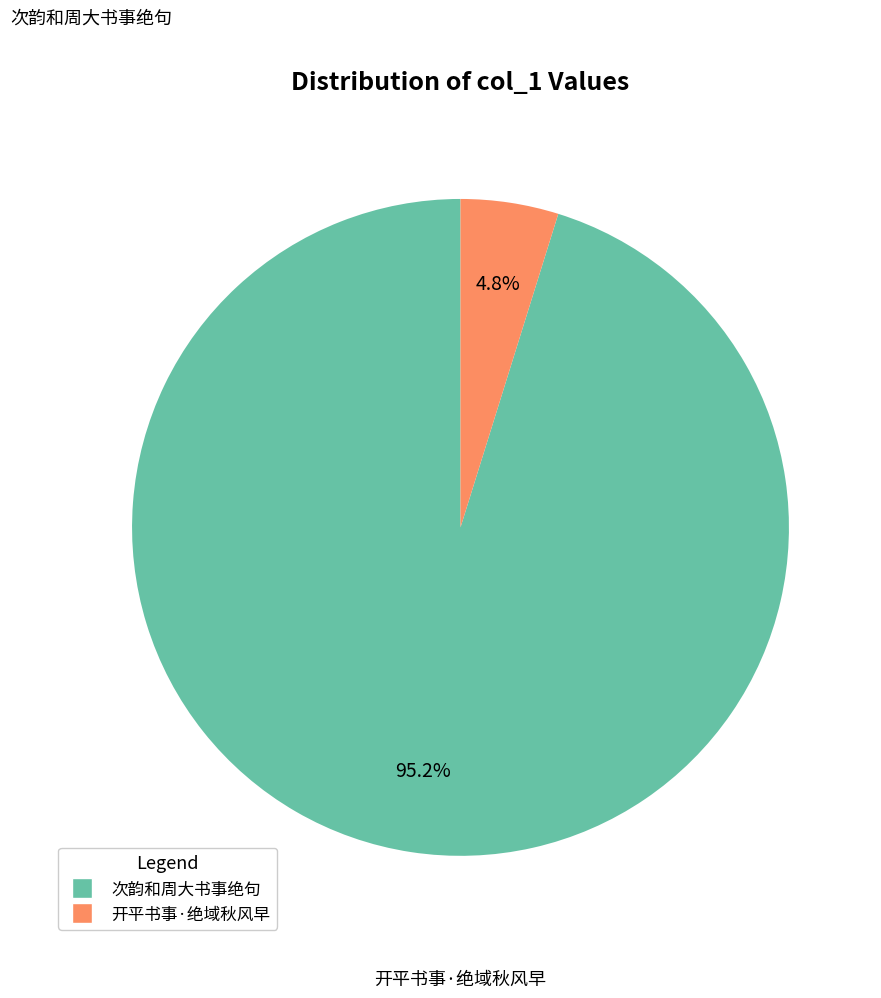

Is there a majority slice in this chart?

Yes